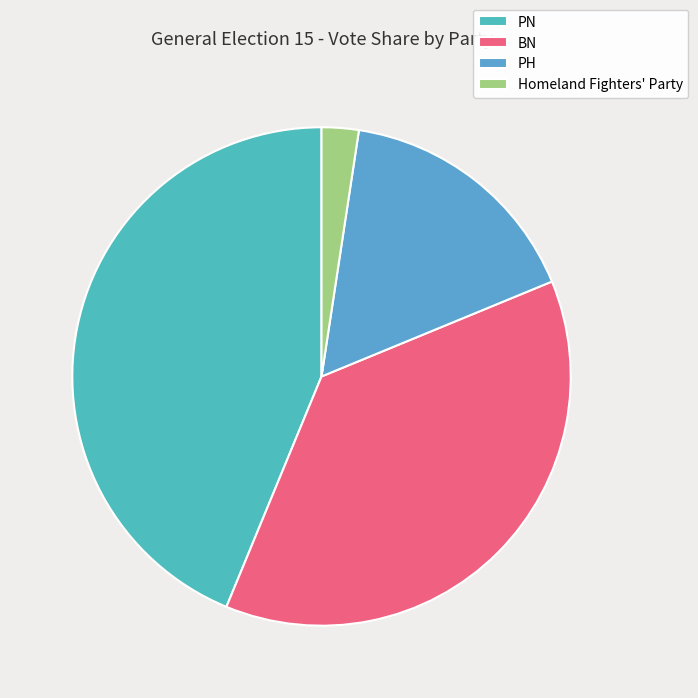

What is the ratio of the value at Homeland Fighters' Party to the value at PH?

0.1